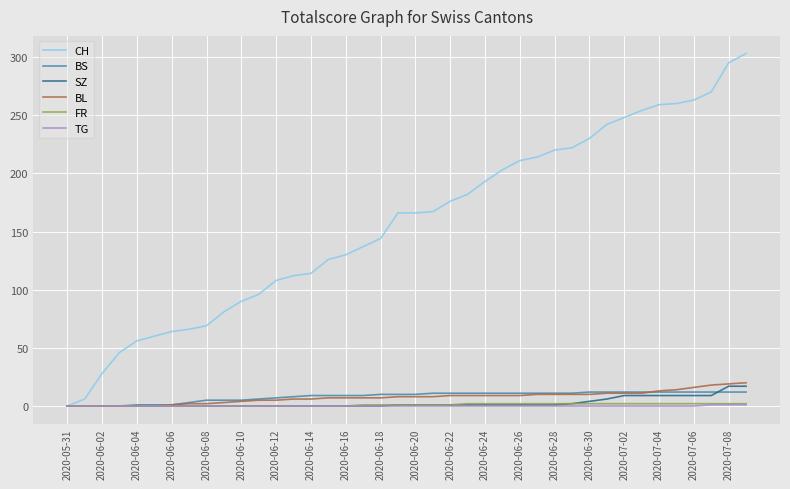

Which series has the largest total across all categories?

CH